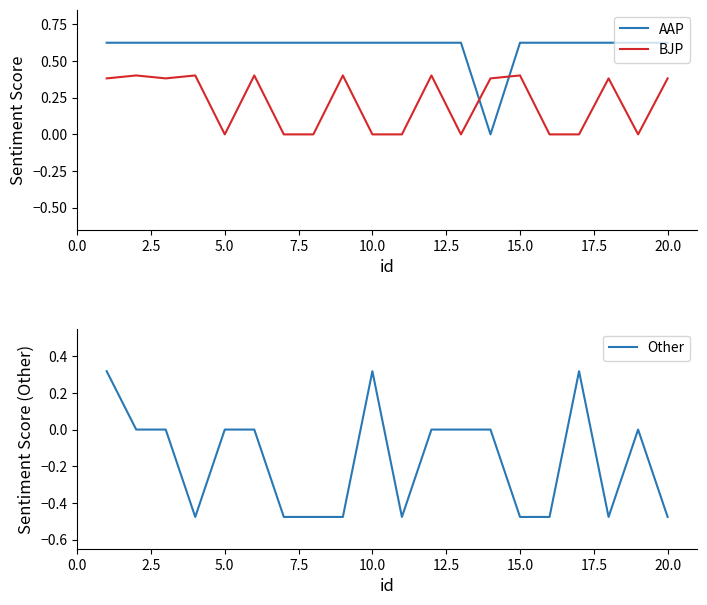

True or false: BJP has a value of 0.0 at 10.0.

True